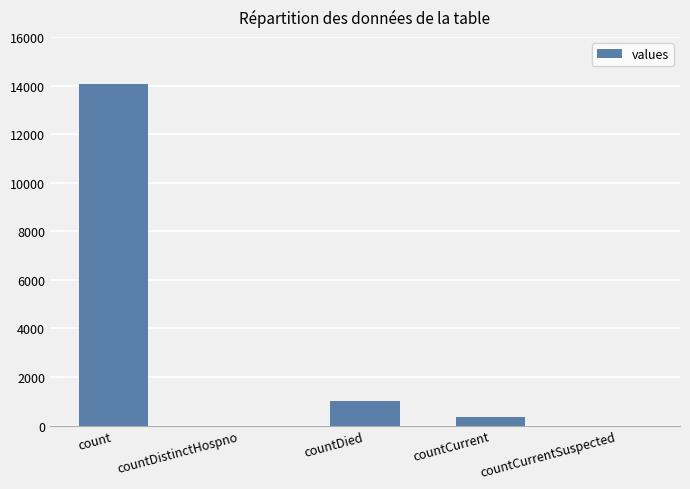

What is the greatest value displayed?

14044